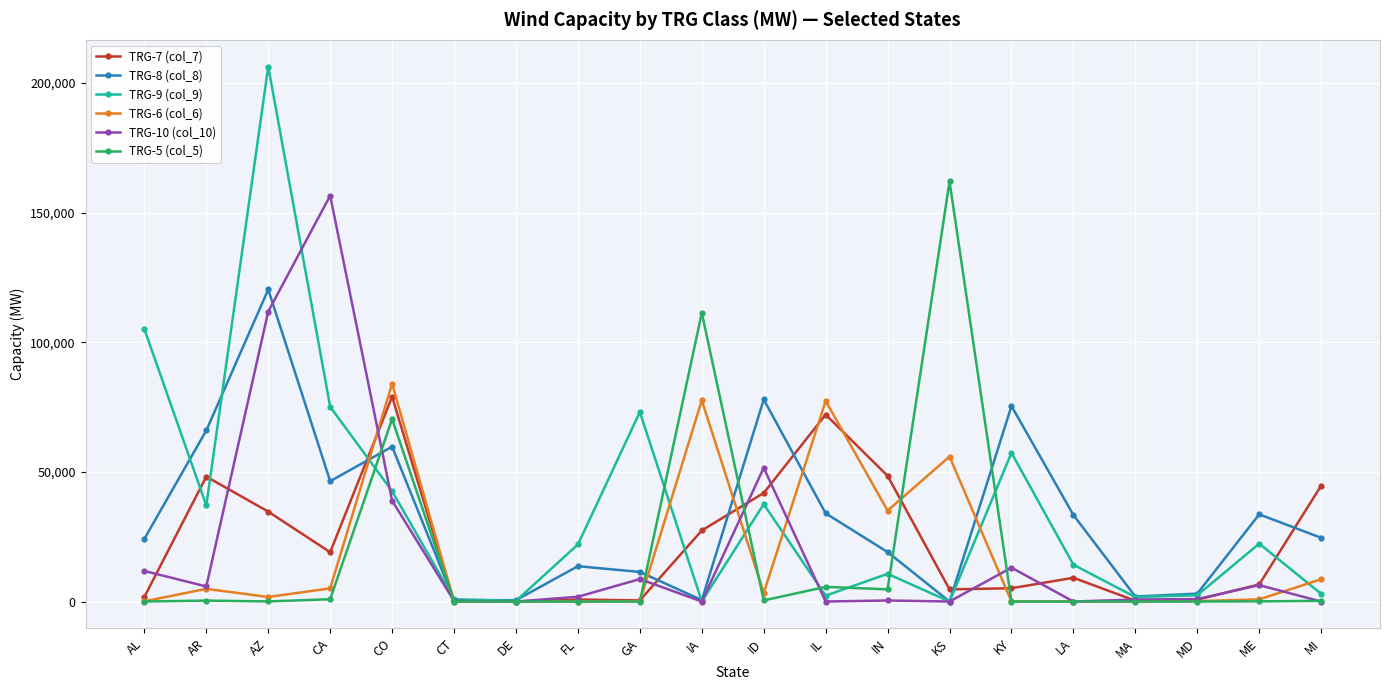

At which category does TRG-6 (col_6) reach its first local valley?

AZ